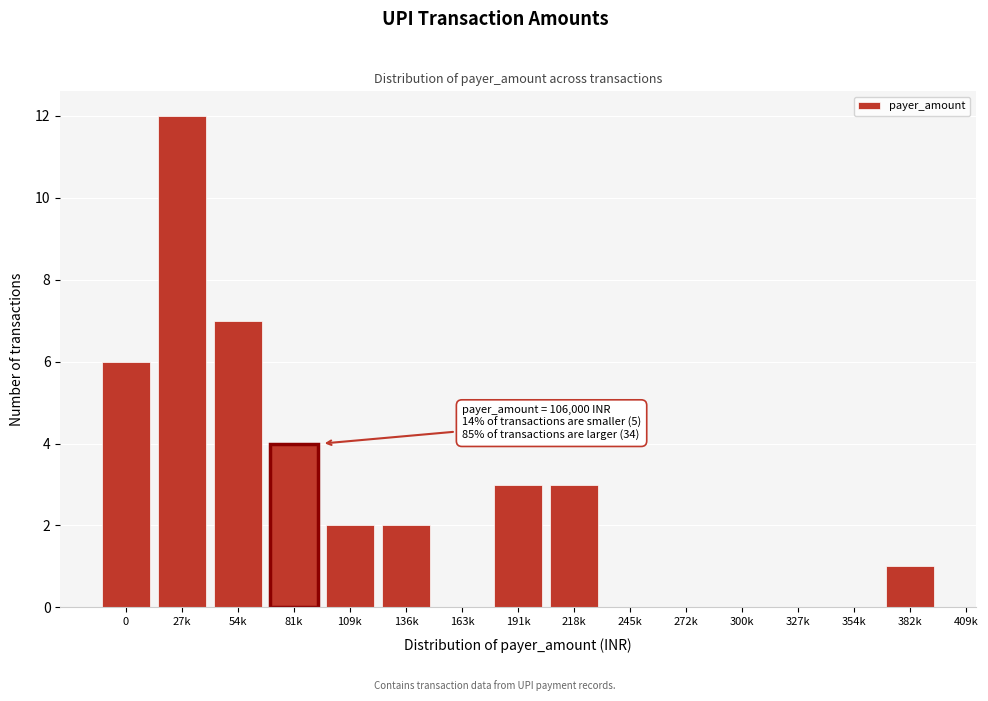

Reading left to right, transcribe all the data shown in this chart.

0=6	27k=12	54k=7	81k=4	109k=2	136k=2	163k=0	191k=3	218k=3	245k=0	272k=0	300k=0	327k=0	354k=0	382k=1